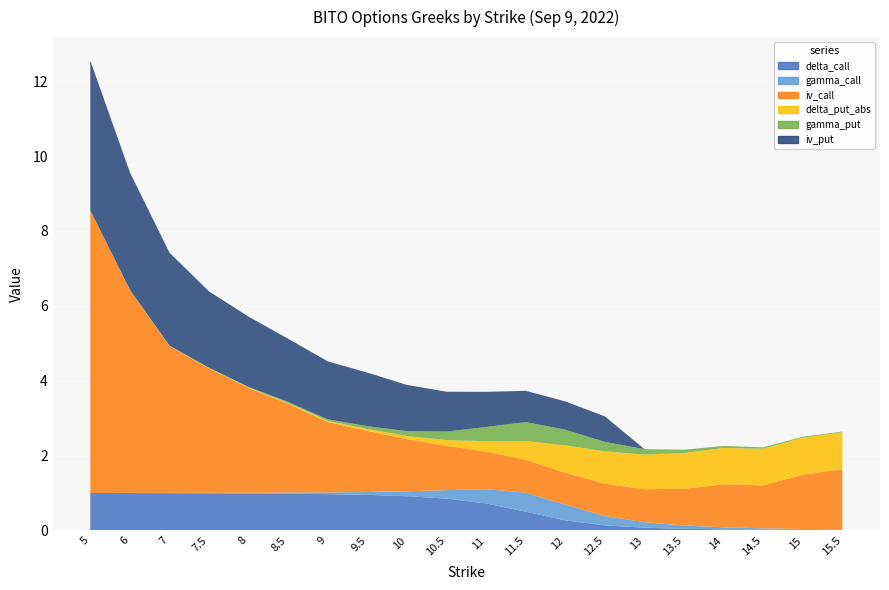

Reading left to right, what are all the values shown in this chart?

delta_call: 1.0	1.0	1.0	1.0	1.0	1.0	1.0	1.0	0.9	0.8	0.7	0.5	0.3	0.1	0.1	0.0	0.0	0.0	0.0	0.0
gamma_call: 0.0	0.0	0.0	0.0	0.0	0.0	0.0	0.1	0.1	0.2	0.4	0.5	0.4	0.3	0.1	0.1	0.1	0.0	0.0	0.0
iv_call: 7.5	5.4	3.9	3.3	2.8	2.4	1.9	1.6	1.4	1.2	1.0	0.9	0.9	0.9	0.9	1.0	1.1	1.1	1.5	1.6
delta_put_abs: 0.0	0.0	0.0	0.0	0.0	0.0	0.0	0.0	0.1	0.2	0.3	0.5	0.7	0.9	0.9	1.0	1.0	1.0	1.0	1.0
gamma_put: 0.0	0.0	0.0	0.0	0.0	0.0	0.0	0.1	0.1	0.2	0.4	0.5	0.4	0.3	0.1	0.1	0.1	0.0	0.0	0.0
iv_put: 4.0	3.1	2.5	2.0	1.9	1.7	1.5	1.4	1.2	1.1	0.9	0.8	0.8	0.7	0.0	0.0	0.0	0.0	0.0	0.0